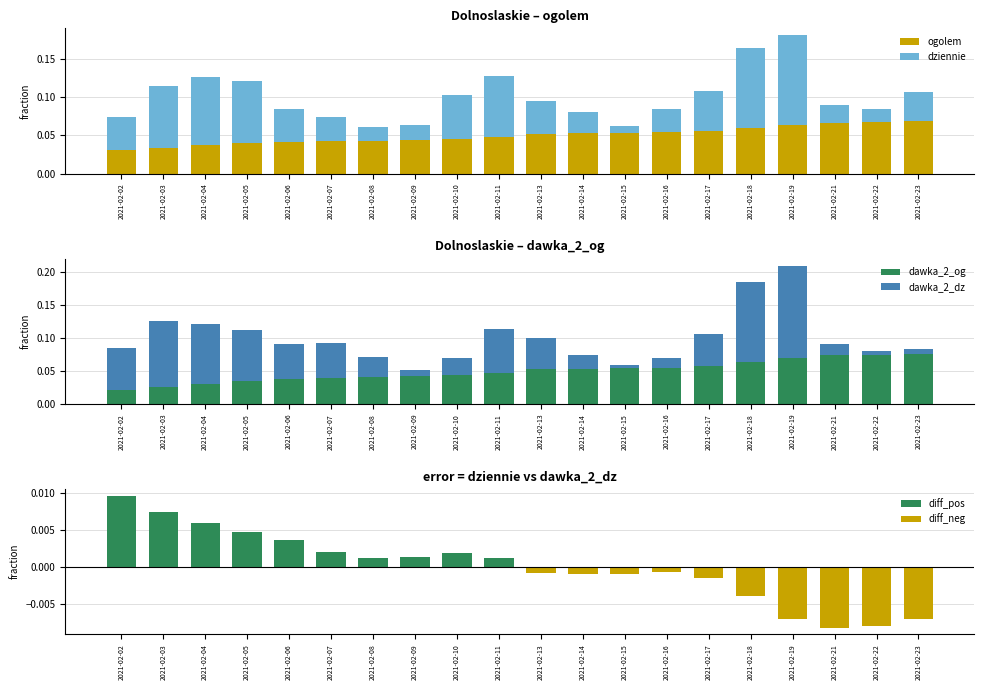

Which has a higher value, 2021-02-09 or 2021-02-11?

2021-02-11